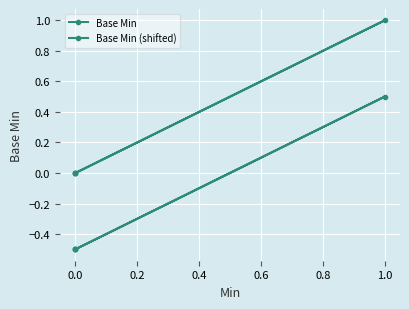

What are all the series names shown in the legend?

Base Min, Base Min (shifted)